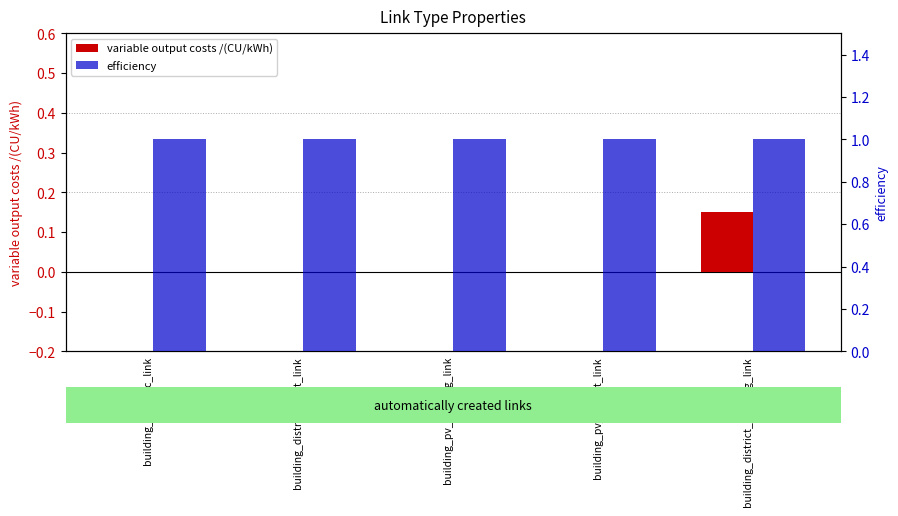

Which label corresponds to the smallest value in the chart?

building_hp_elec_link